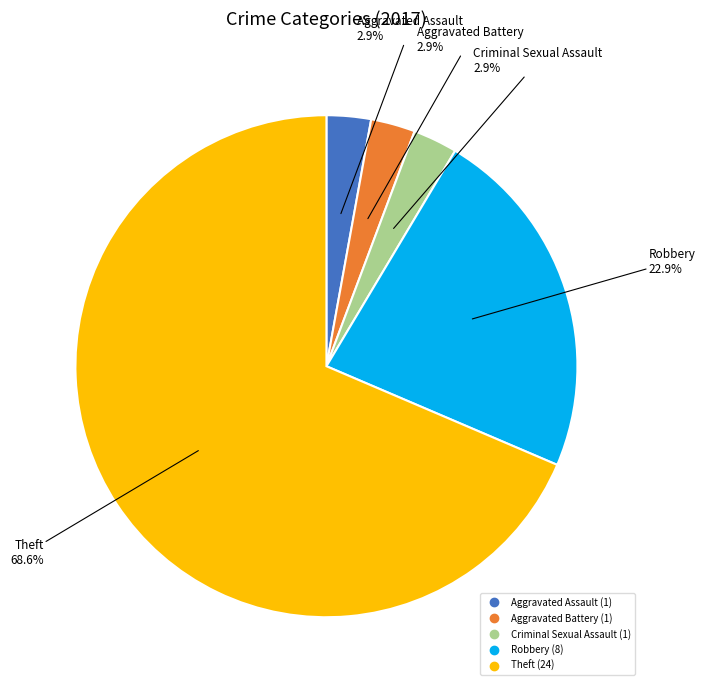

What is the largest slice in the pie chart?

Theft